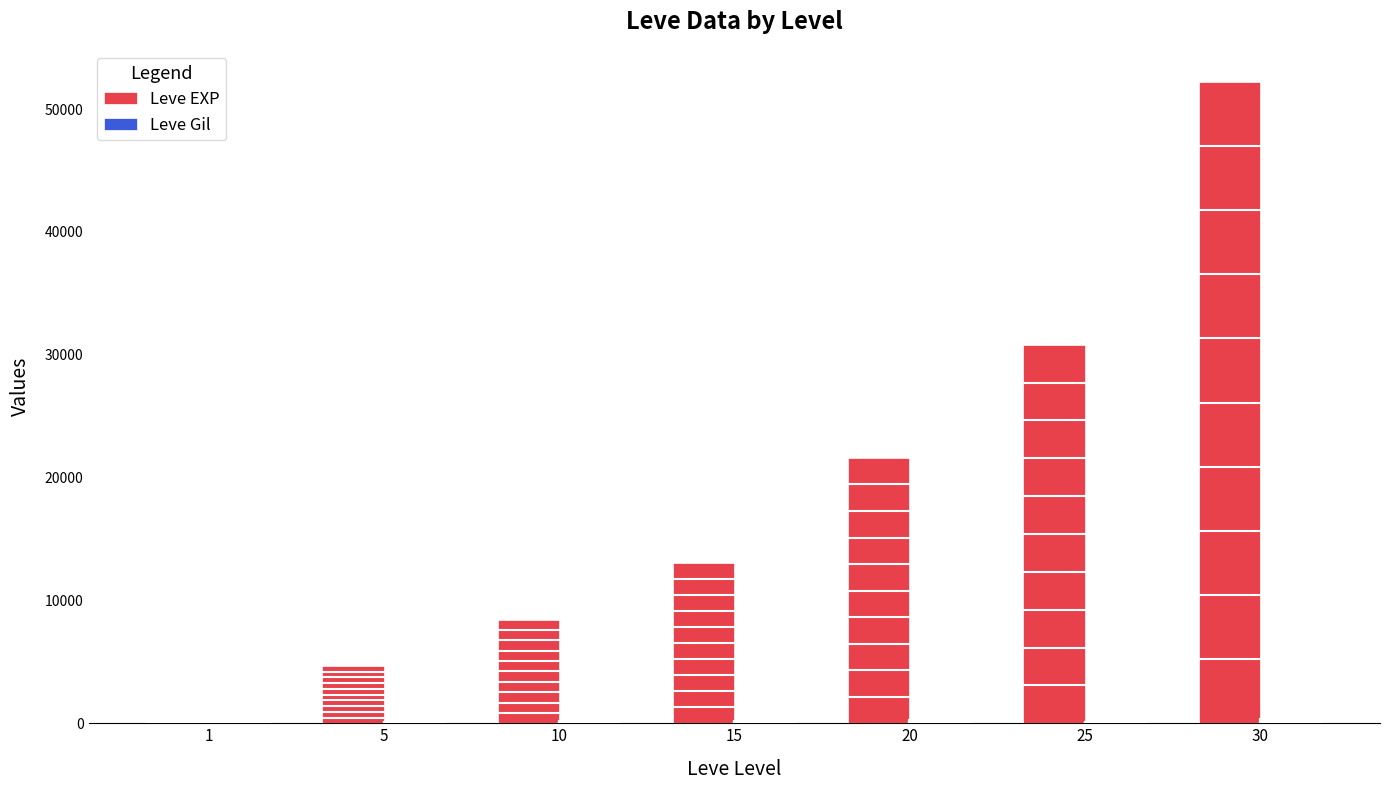

At which category is the sum across all series the highest?

30